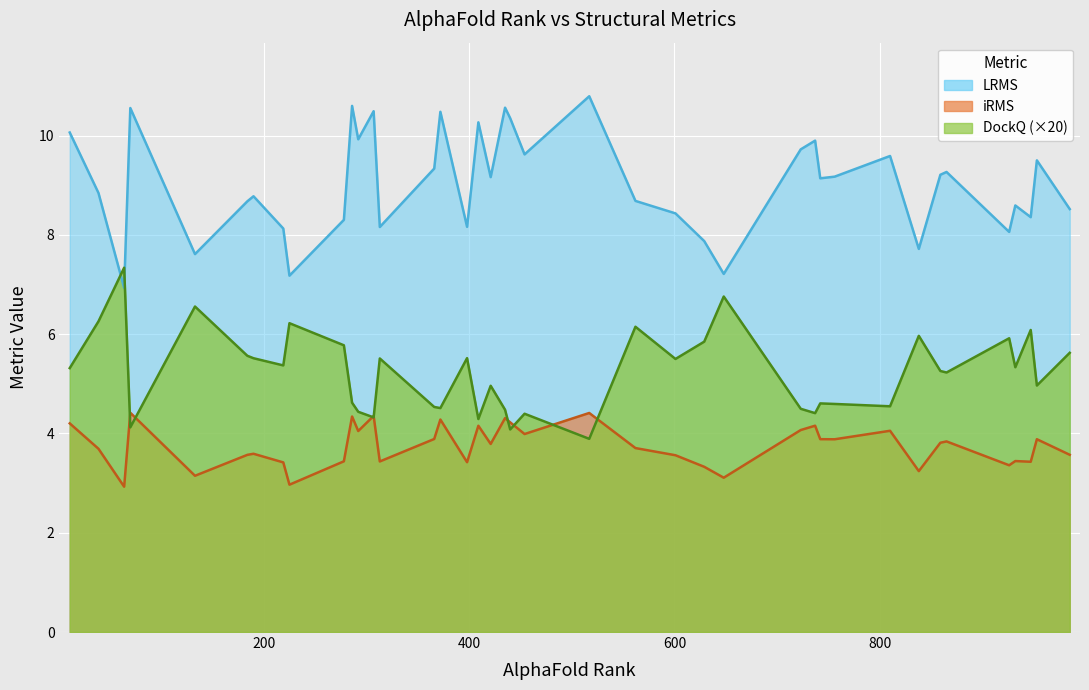

The iRMS line series shows 2.3 at 27. True or false?

False